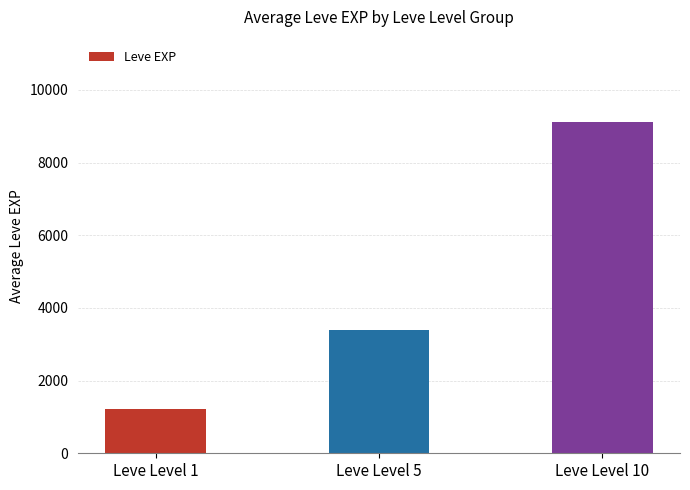

Rank the categories by value from highest to lowest.

Leve Level 10, Leve Level 5, Leve Level 1